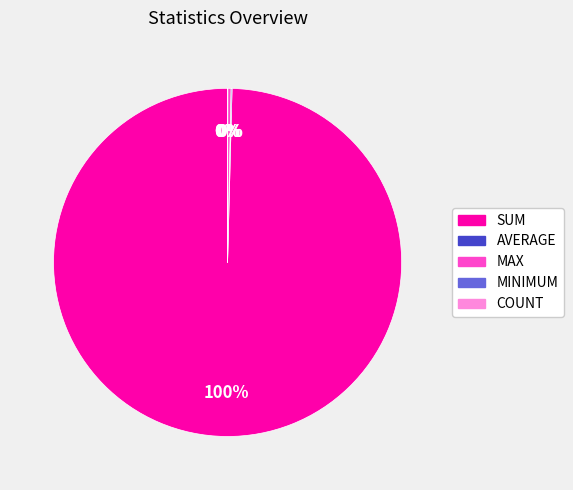

Which category has the biggest portion of the pie?

SUM